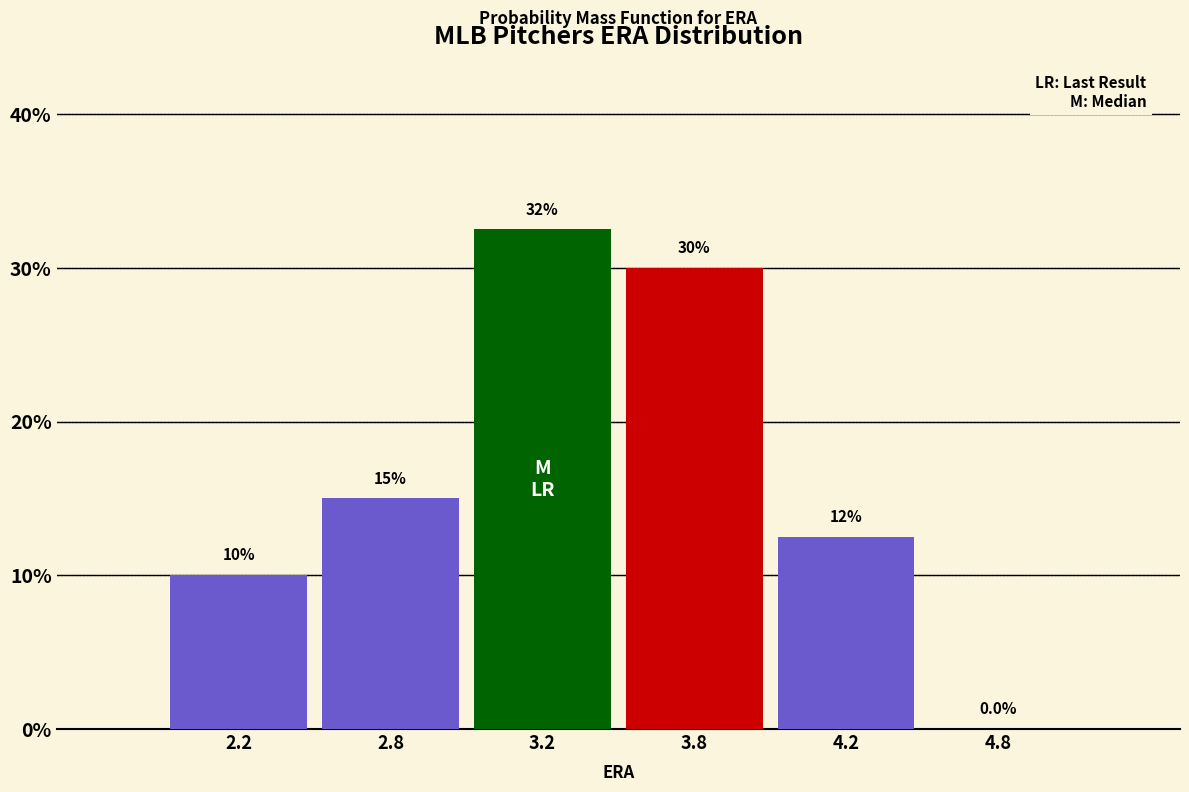

Reading left to right, transcribe all the data shown in this chart.

2.2=10.0	2.8=15.0	3.2=32.5	3.8=30.0	4.2=12.5	4.8=0.0